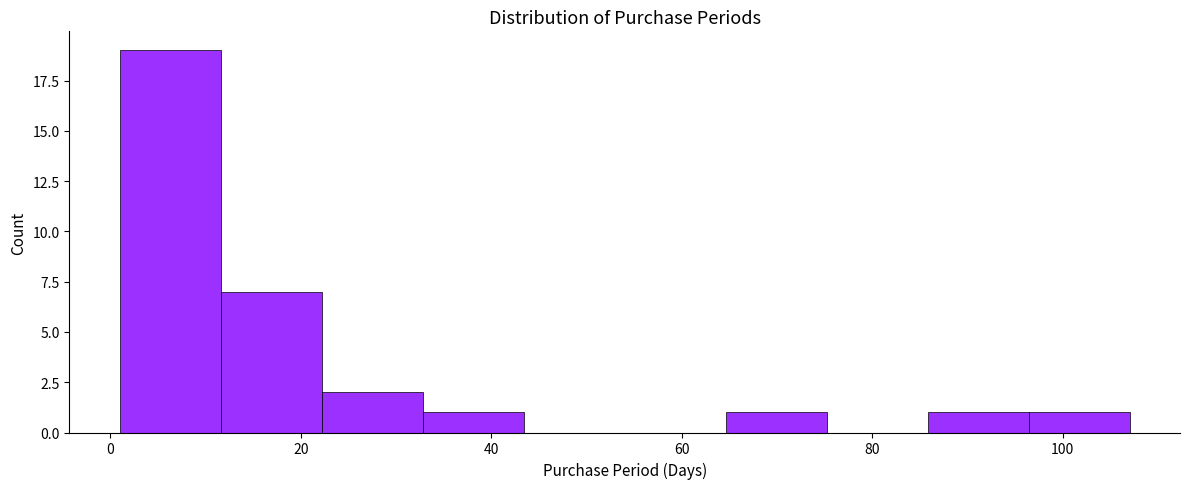

What is the height of the bar covering 96.4 to 107.0 on the x-axis? Neither the bar edges nor the heights are printed on the chart, so give them approximately, as read against the axes.

1